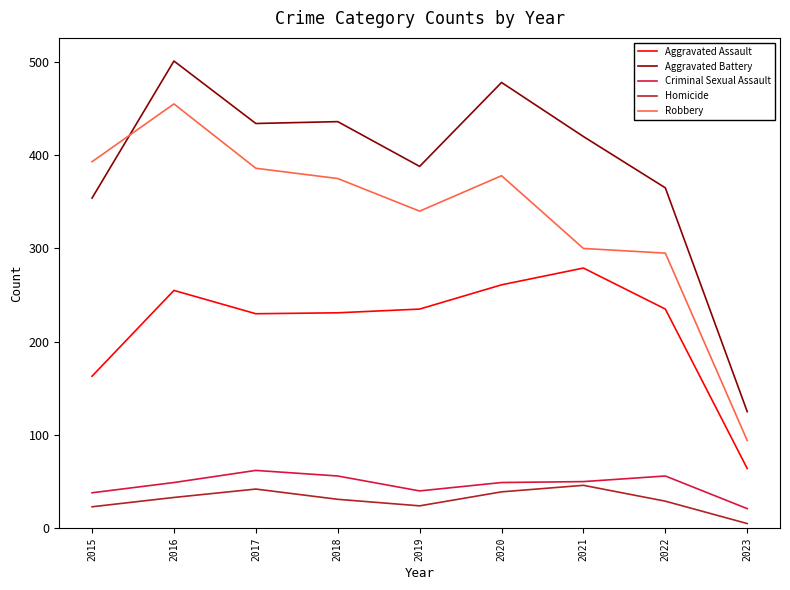

True or false: Robbery and Aggravated Assault intersect in this chart.

False